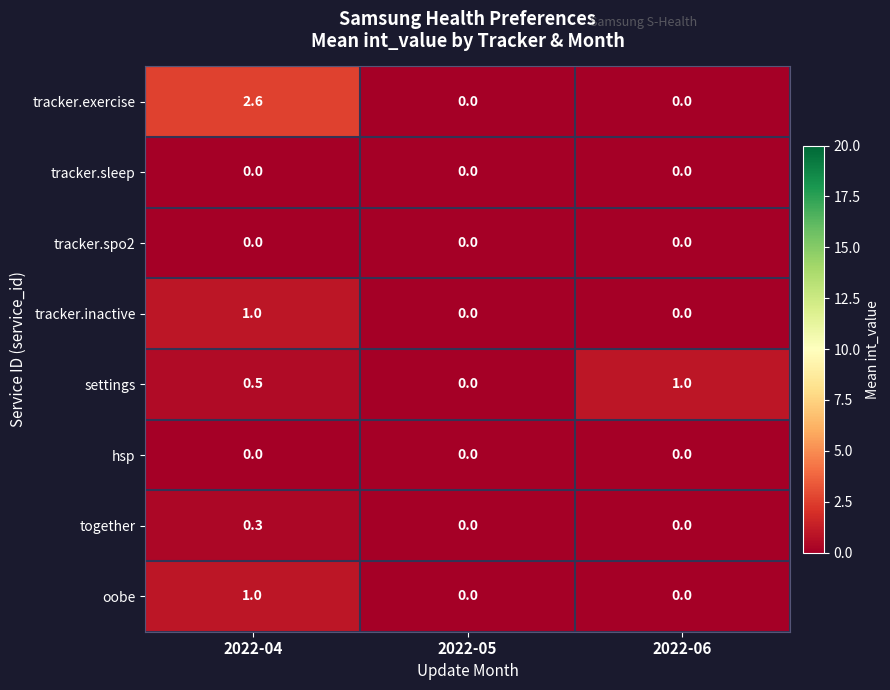

At which category is the sum across all series the highest?

2022-04